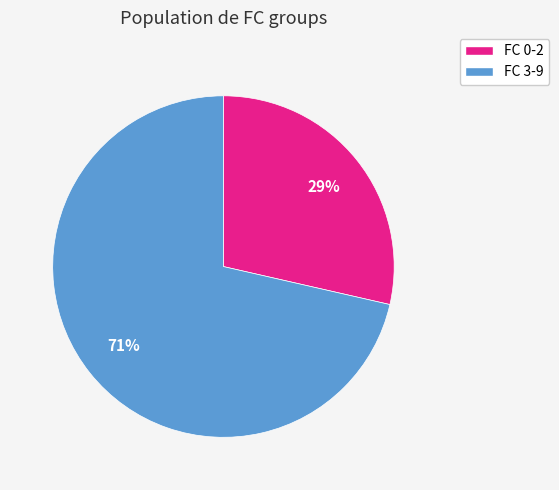

What is the largest slice in the pie chart?

FC 3-9